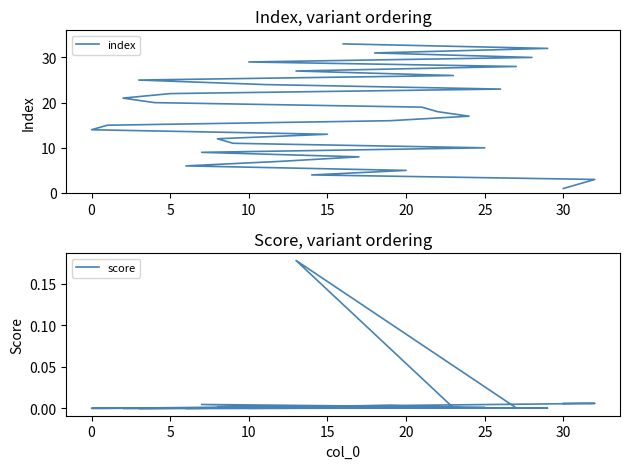

Between 25 and 15, which series saw the biggest shift?

index